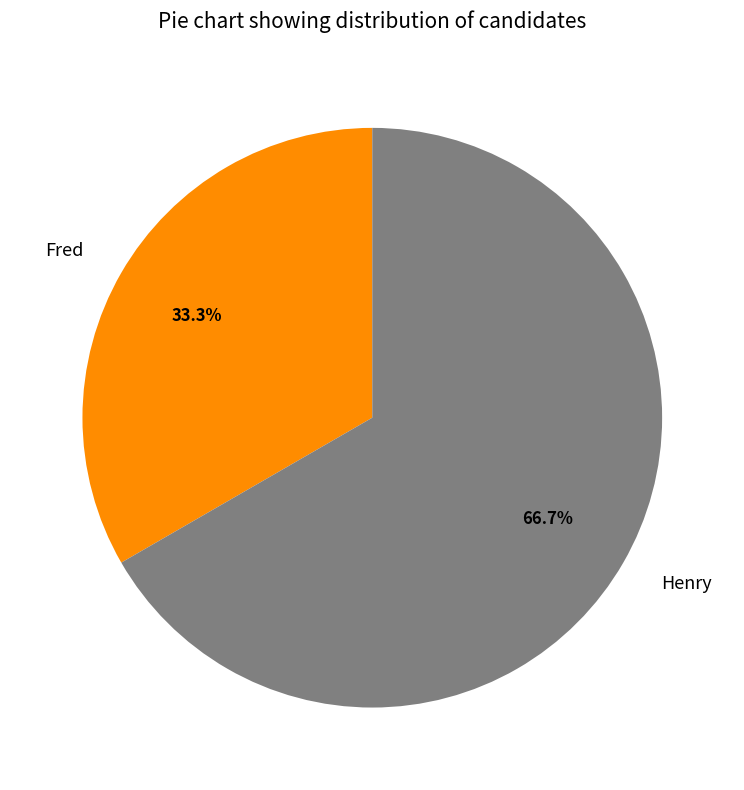

The Henry slice represents 67% of the pie. True or false?

True